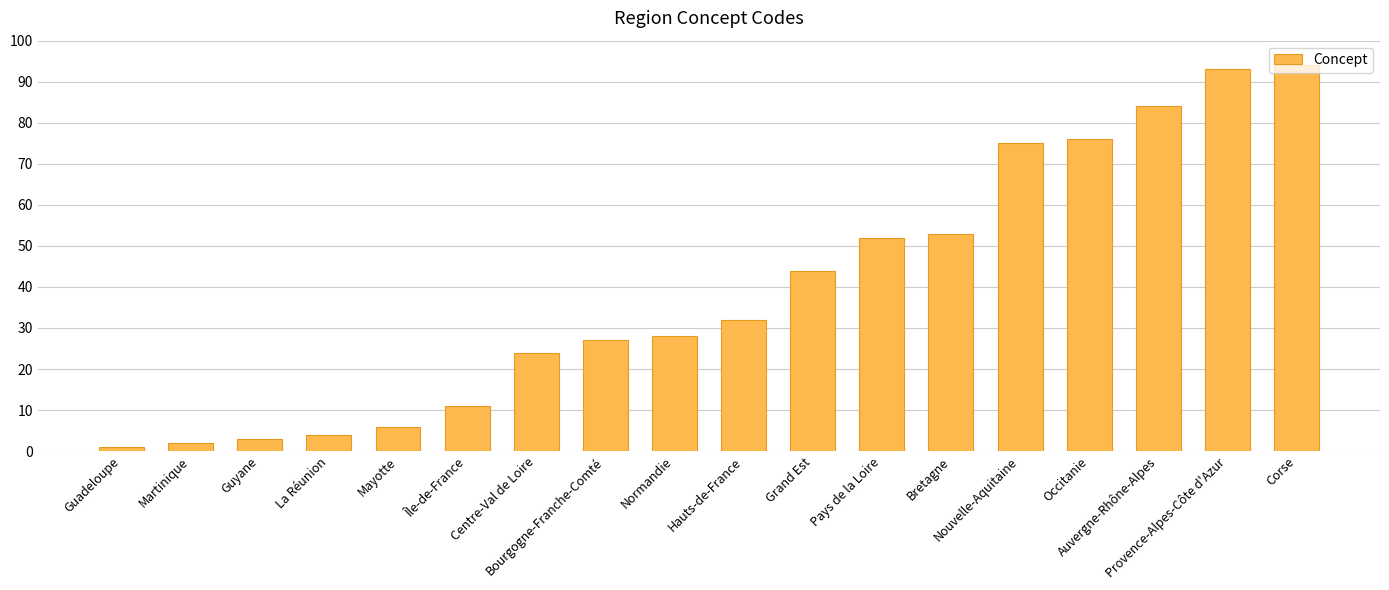

Reading left to right, transcribe all the data shown in this chart.

1	2	3	4	6	11	24	27	28	32	44	52	53	75	76	84	93	94